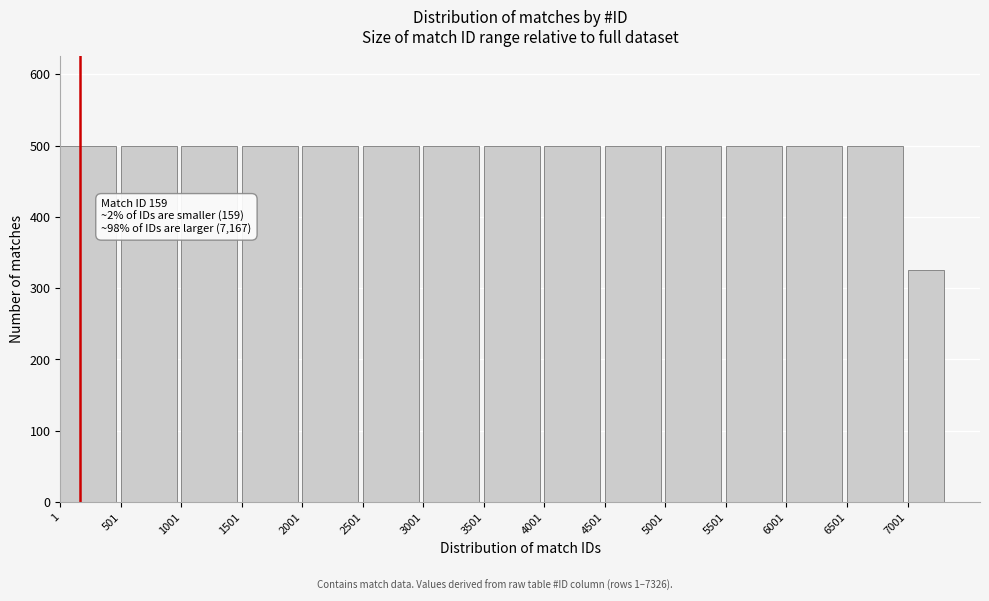

Reading right to left, extract all data points from this chart.

7001=326	6501=500	6001=500	5501=500	5001=500	4501=500	4001=500	3501=500	3001=500	2501=500	2001=500	1501=500	1001=500	501=500	1=500